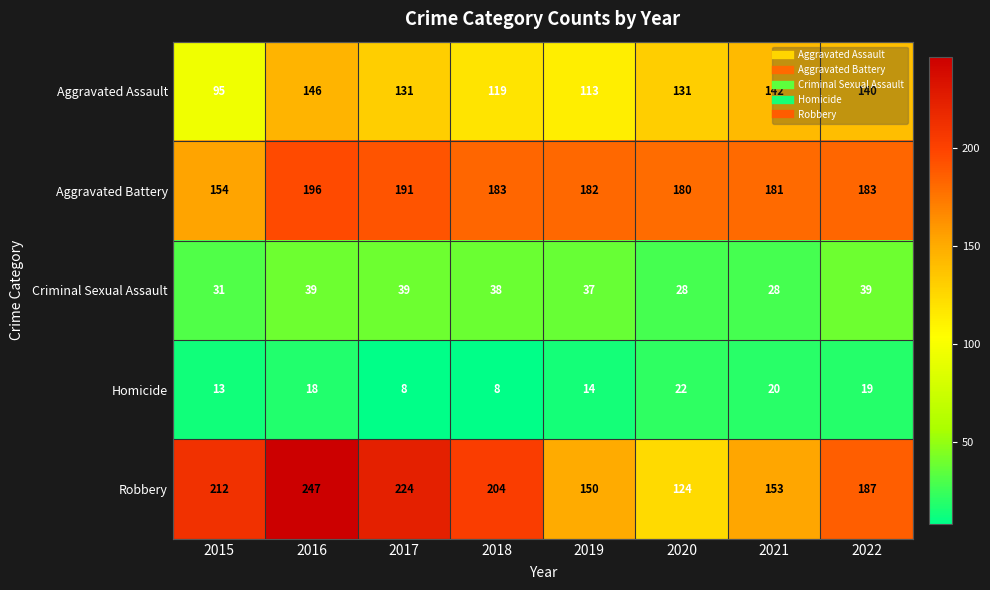

How many data points does each series have?

8